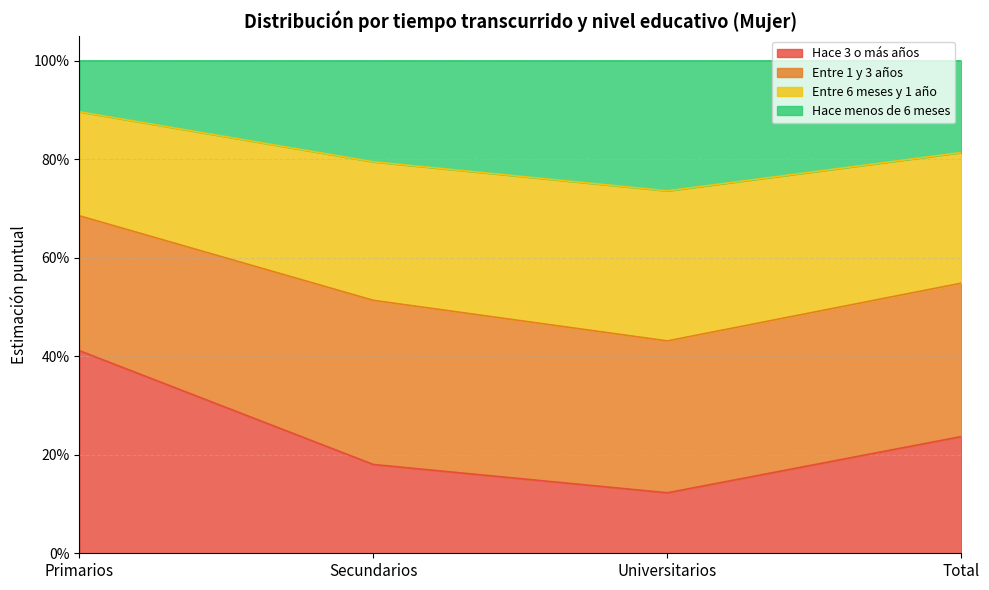

At how many categories does at least one series exceed 0?

4